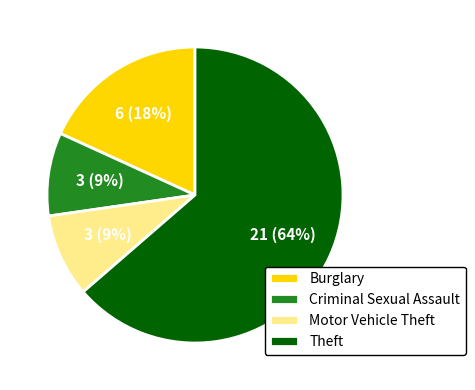

The Theft slice represents 64% of the pie. True or false?

True